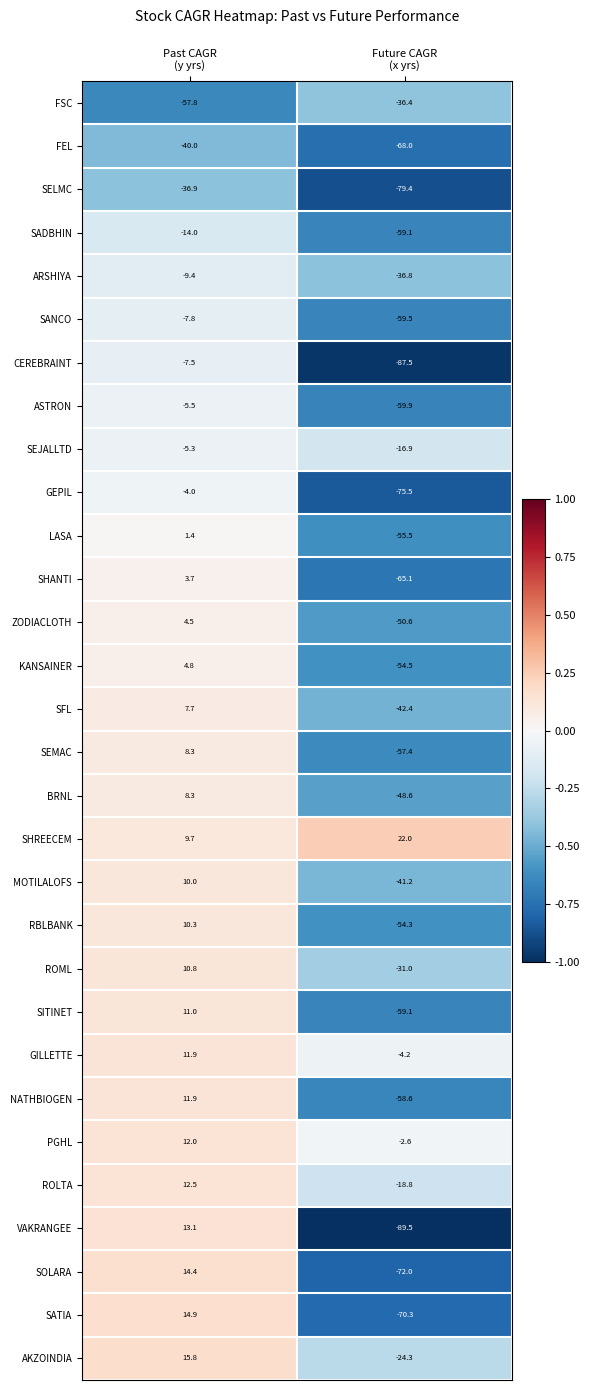

Which series has the largest range (max minus min)?

VAKRANGEE